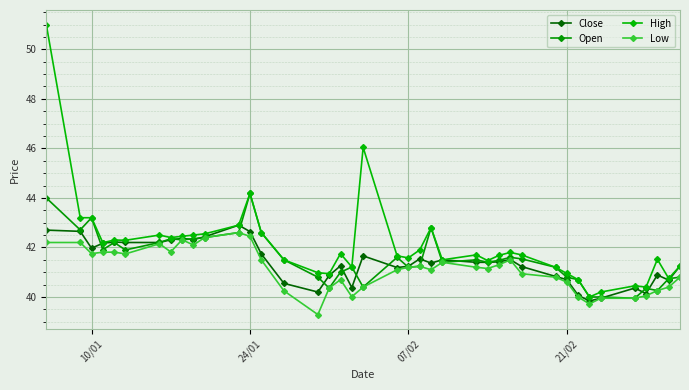

What is the sum of all High values?

1683.9